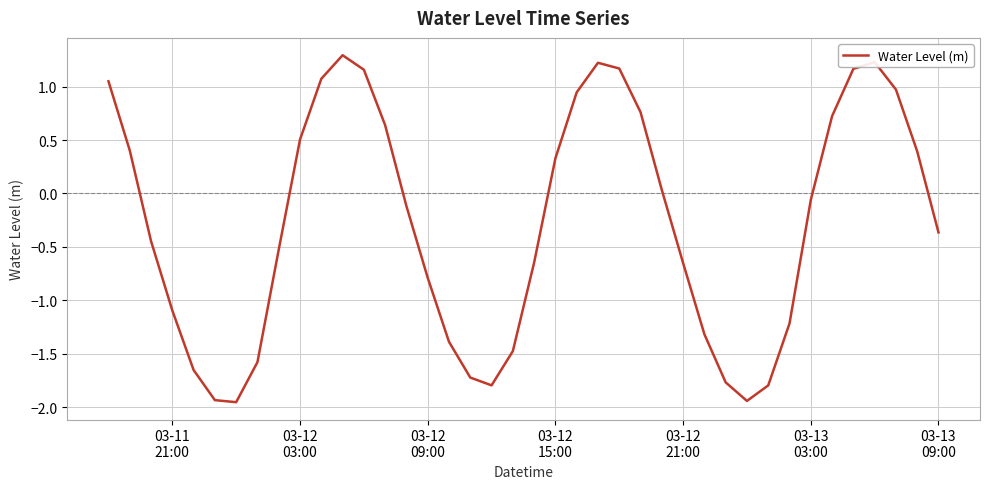

How many lines are shown in the chart?

1